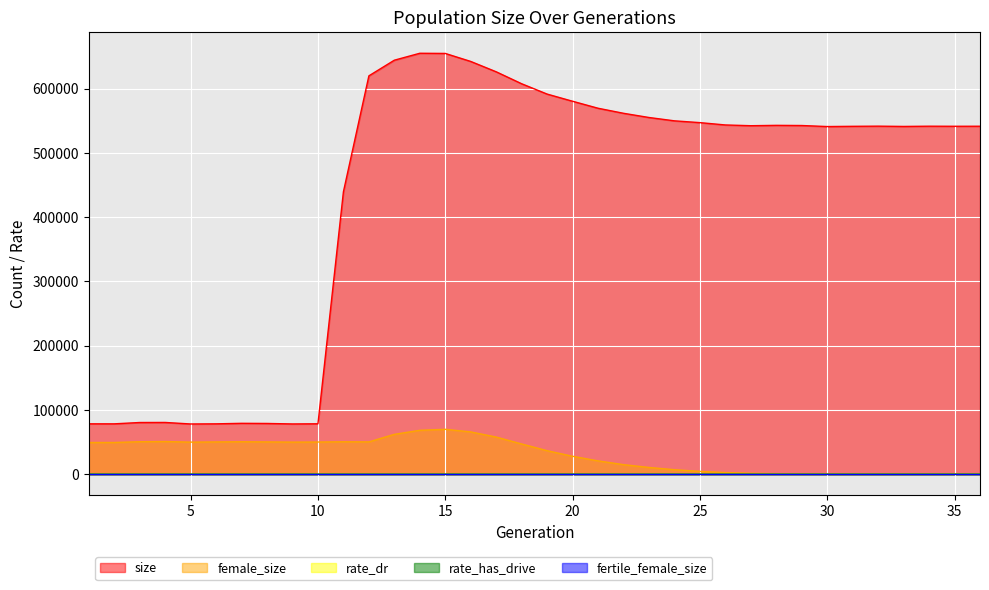

Rank the categories by size value from lowest to highest.

5, 9, 2, 6, 1, 10, 8, 7, 3, 4, 11, 30, 33, 31, 35, 36, 34, 32, 27, 29, 28, 26, 25, 24, 23, 22, 21, 20, 19, 18, 12, 17, 16, 13, 15, 14